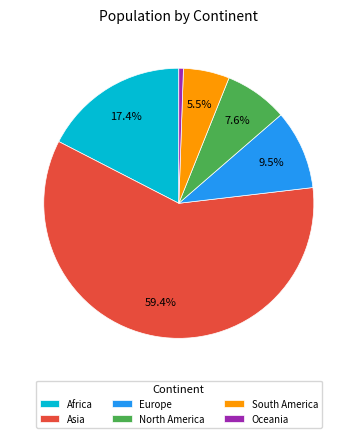

Approximately how many times larger is the value at Europe compared to Africa?

0.5